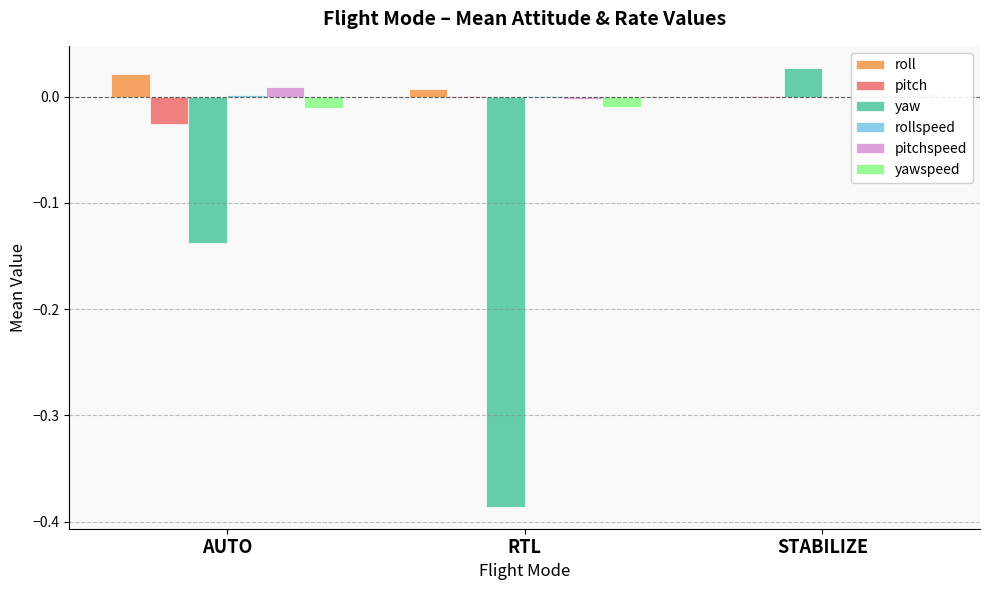

At which category does the chart reach its peak across all series?

STABILIZE